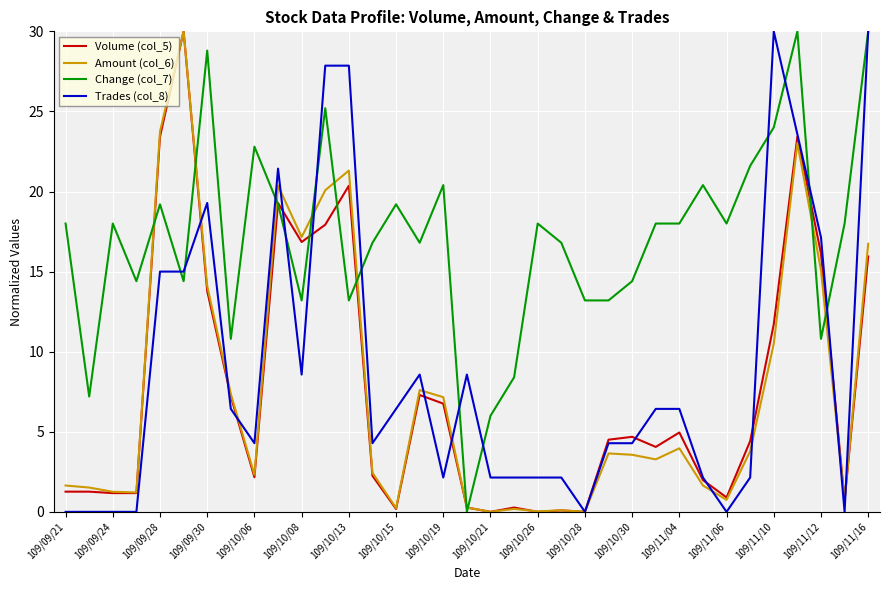

What is the highest value of the Amount (col_6) series?

30.0